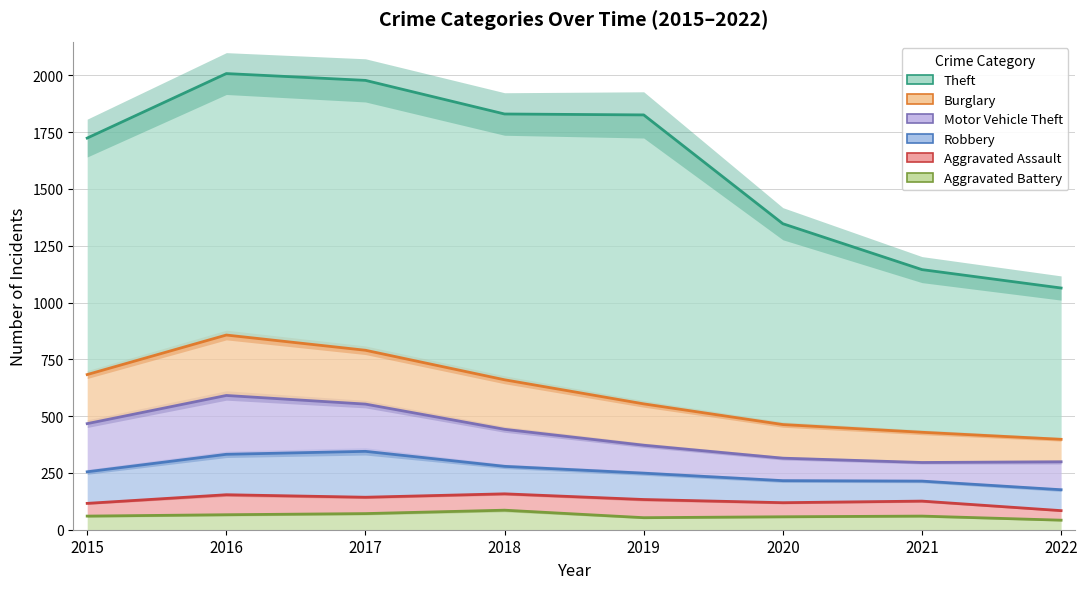

List the labels in order of Robbery value, largest first.

2017, 2016, 2018, 2015, 2019, 2020, 2021, 2022